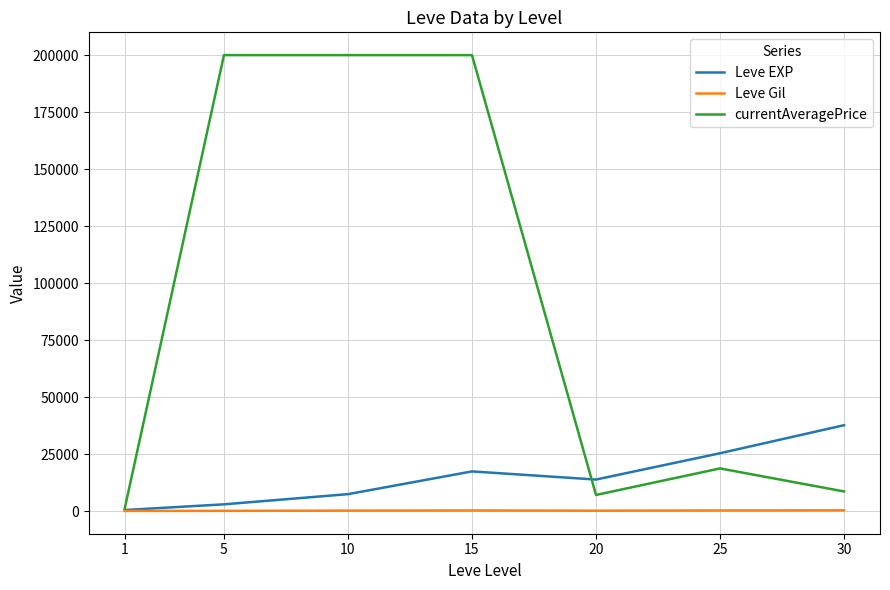

What is the greatest value displayed?

200000.0